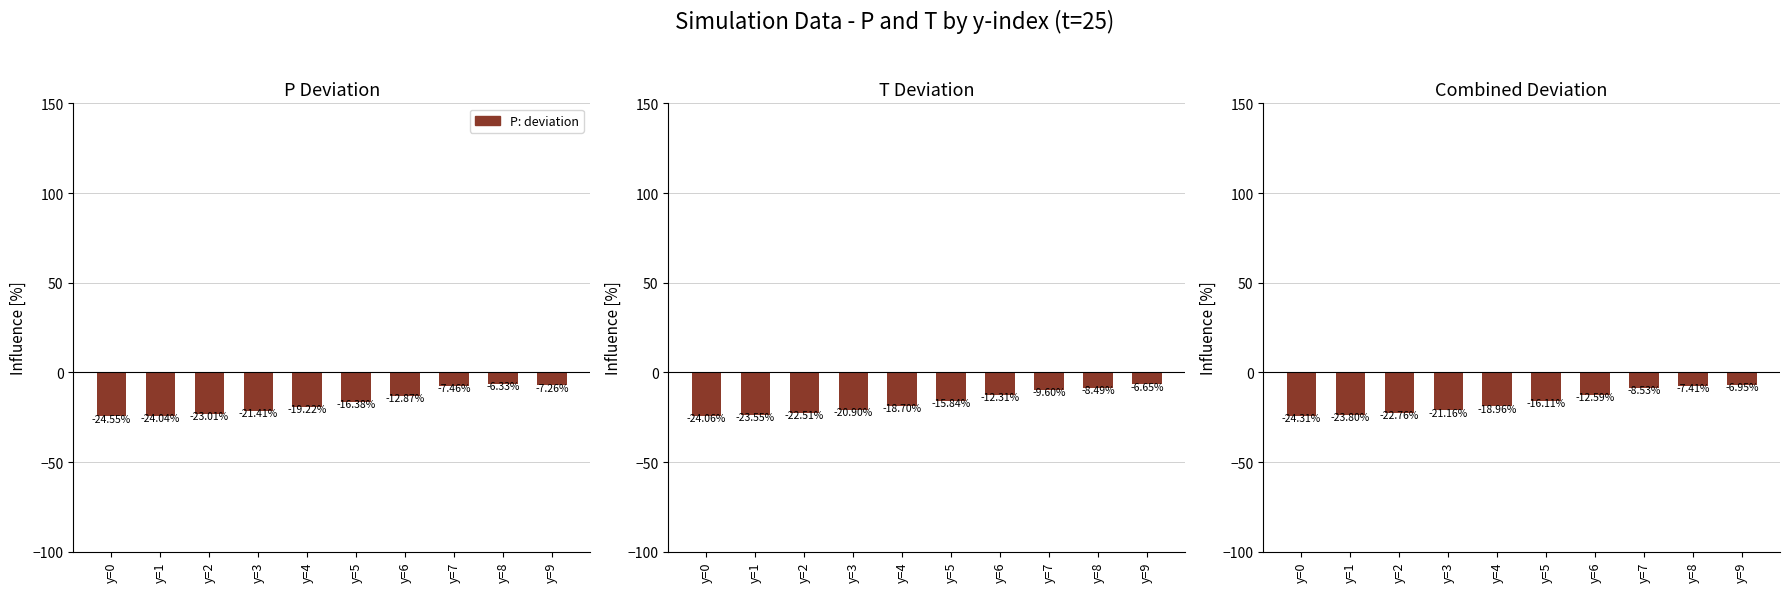

What value does the P deviation [%] series have at y=1?

-24.0